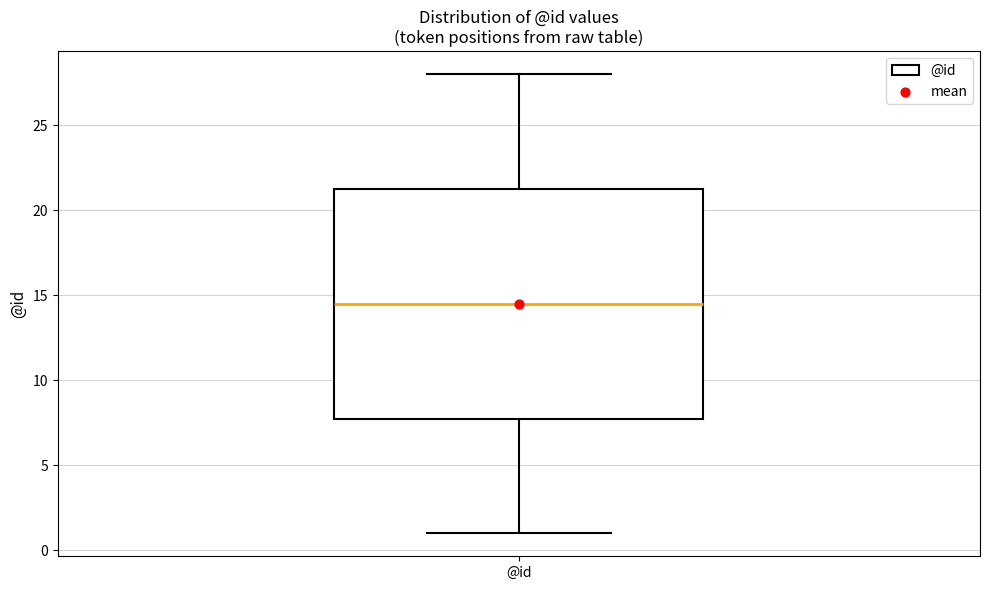

Where does the median line of the box for @id sit on the y-axis? The values are not printed on the chart, so give them approximately, as read against the axis.

14.5